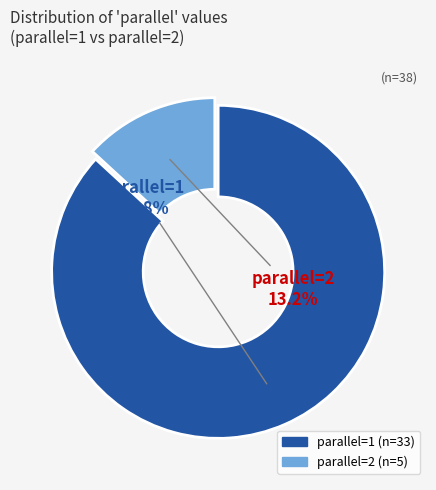

Which category has the biggest portion of the pie?

parallel=1